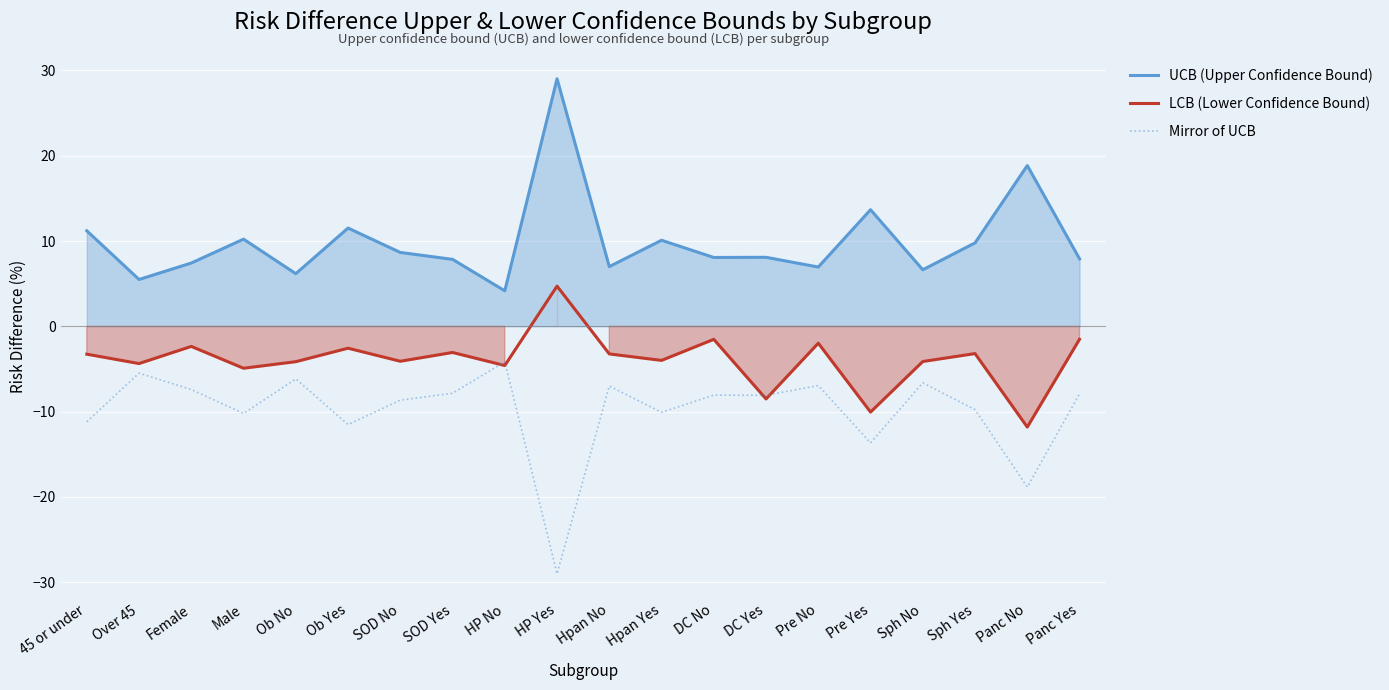

What is the label of the 14th point from the right?

SOD No